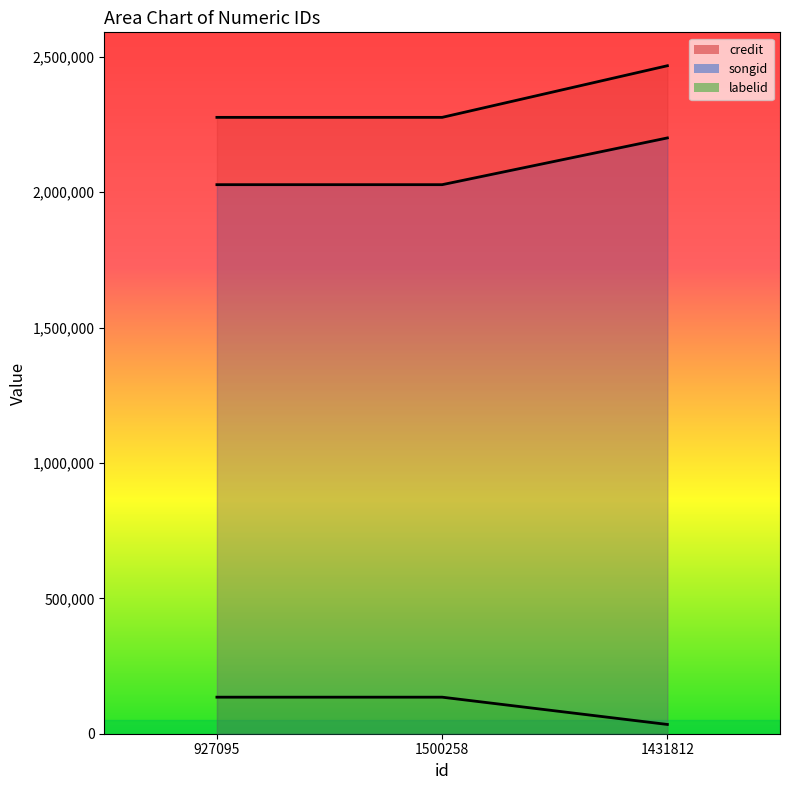

What is the difference between the maximum and minimum values in the songid (line) series?

172620